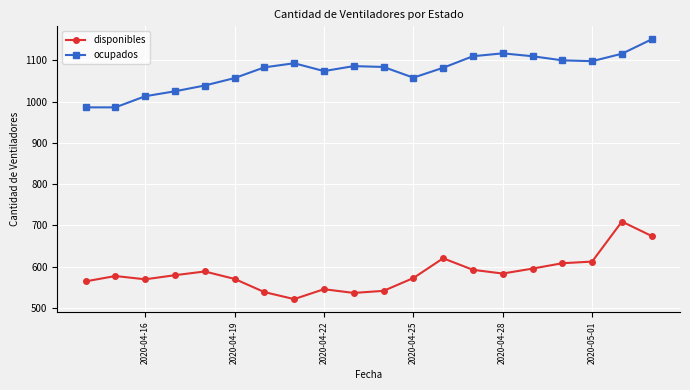

Which series has the largest total across all categories?

ocupados